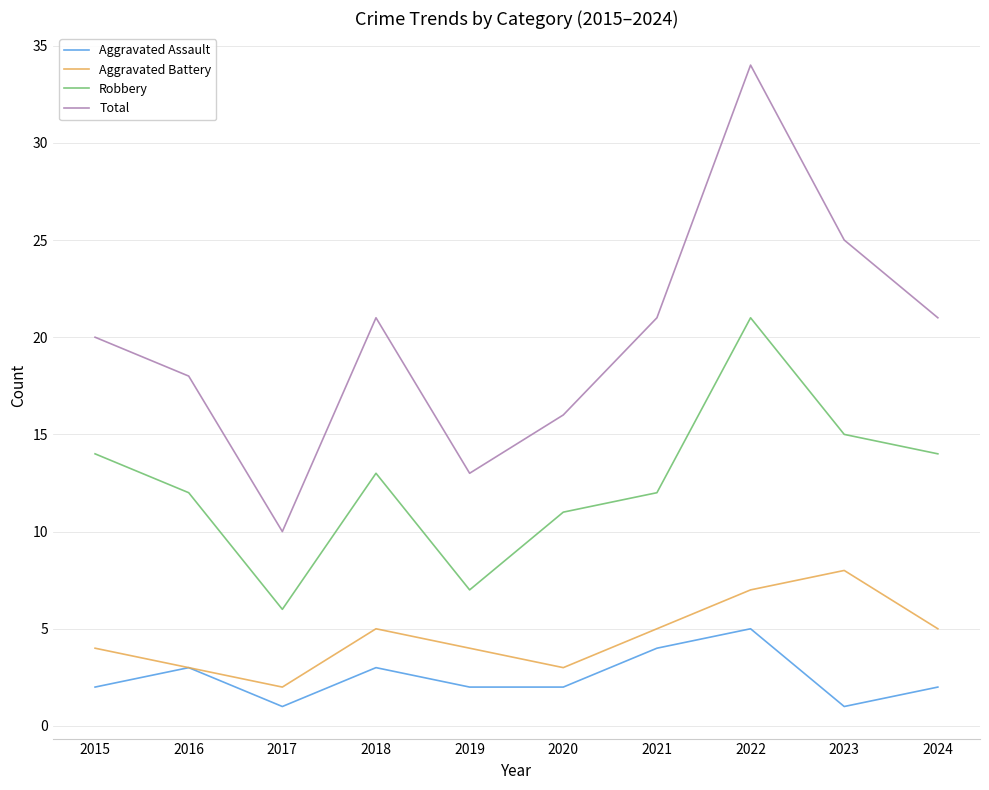

True or false: Total and Aggravated Battery cross at least once.

False